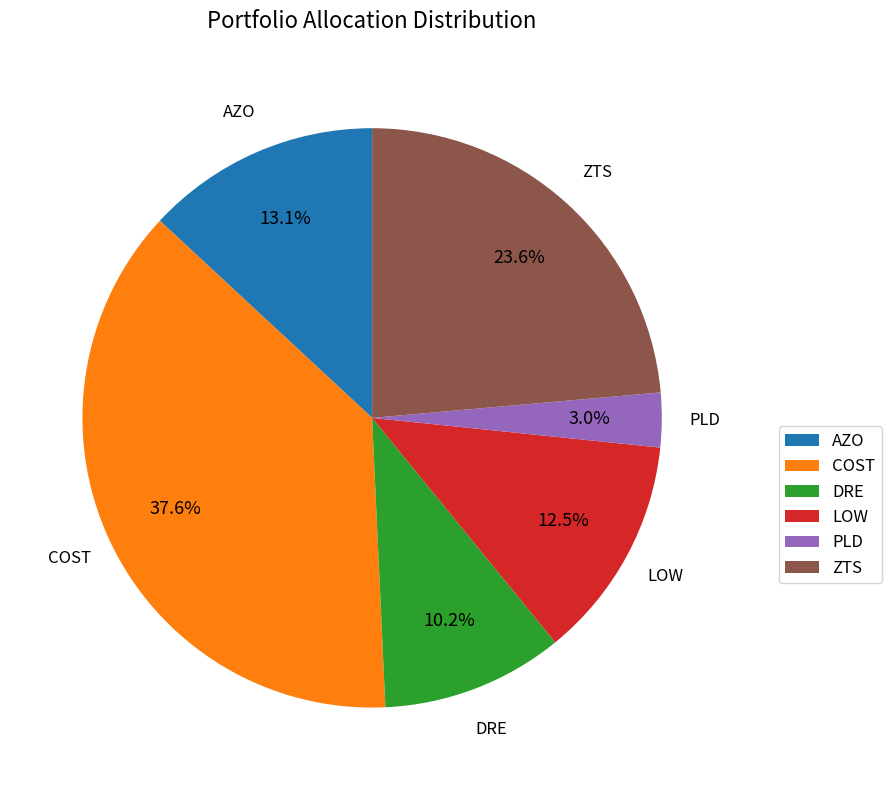

Which slice is the largest?

COST